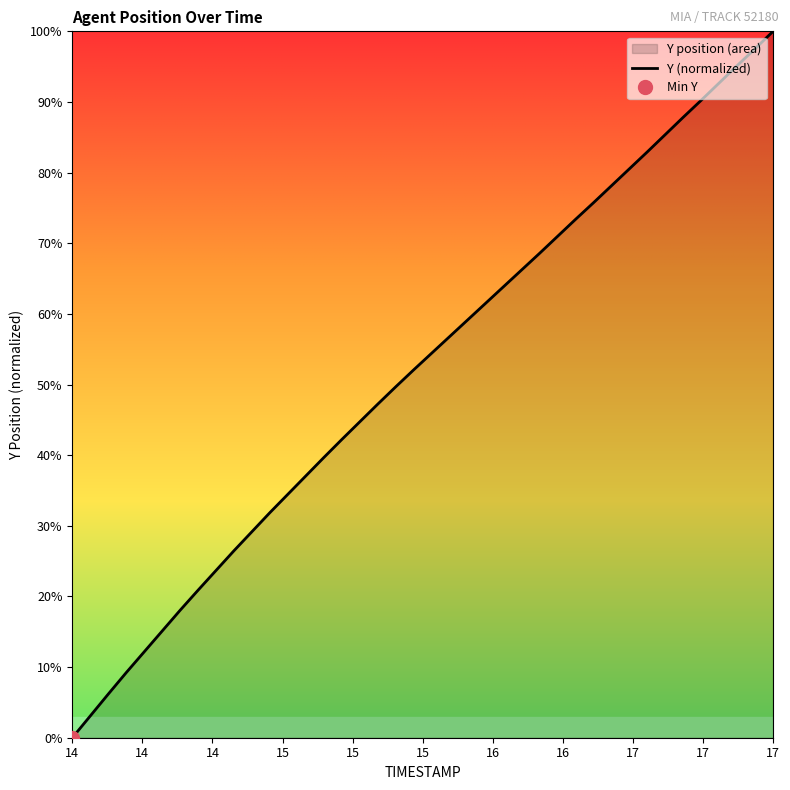

What is the maximum value for Y (normalized)?

100.0